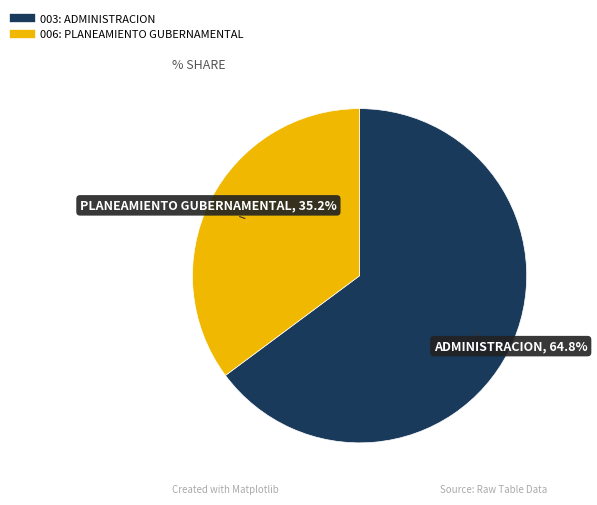

The 006: PLANEAMIENTO GUBERNAMENTAL slice represents 24% of the pie. True or false?

False